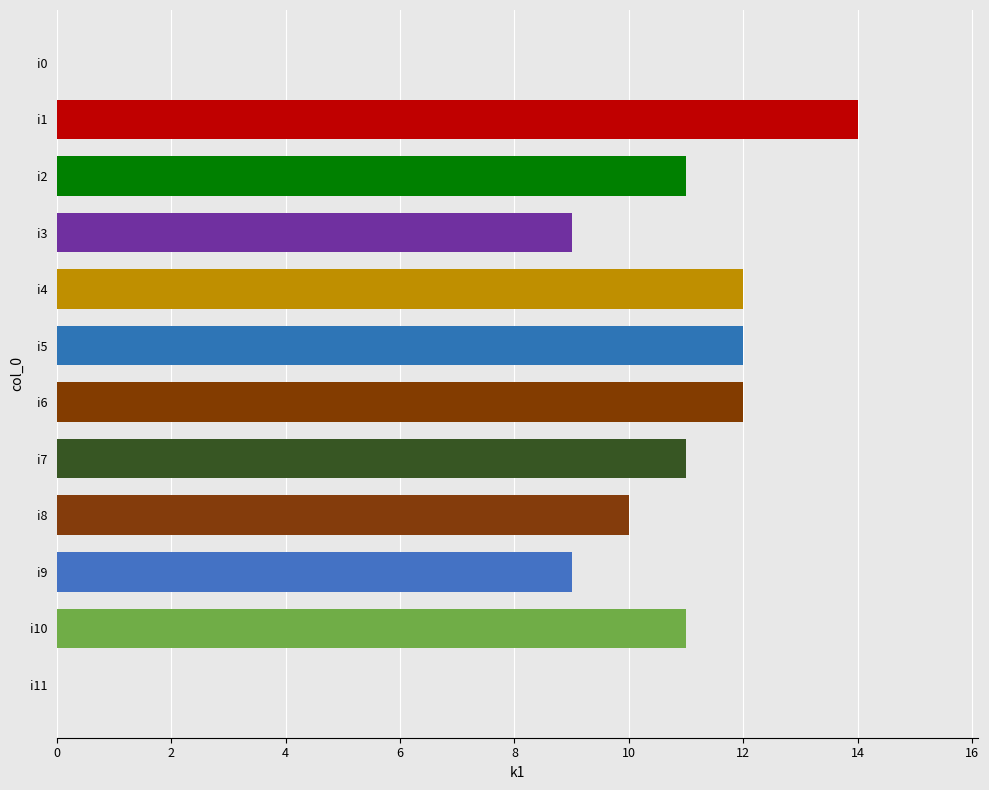

True or false: the data shows 10 at i8.

True